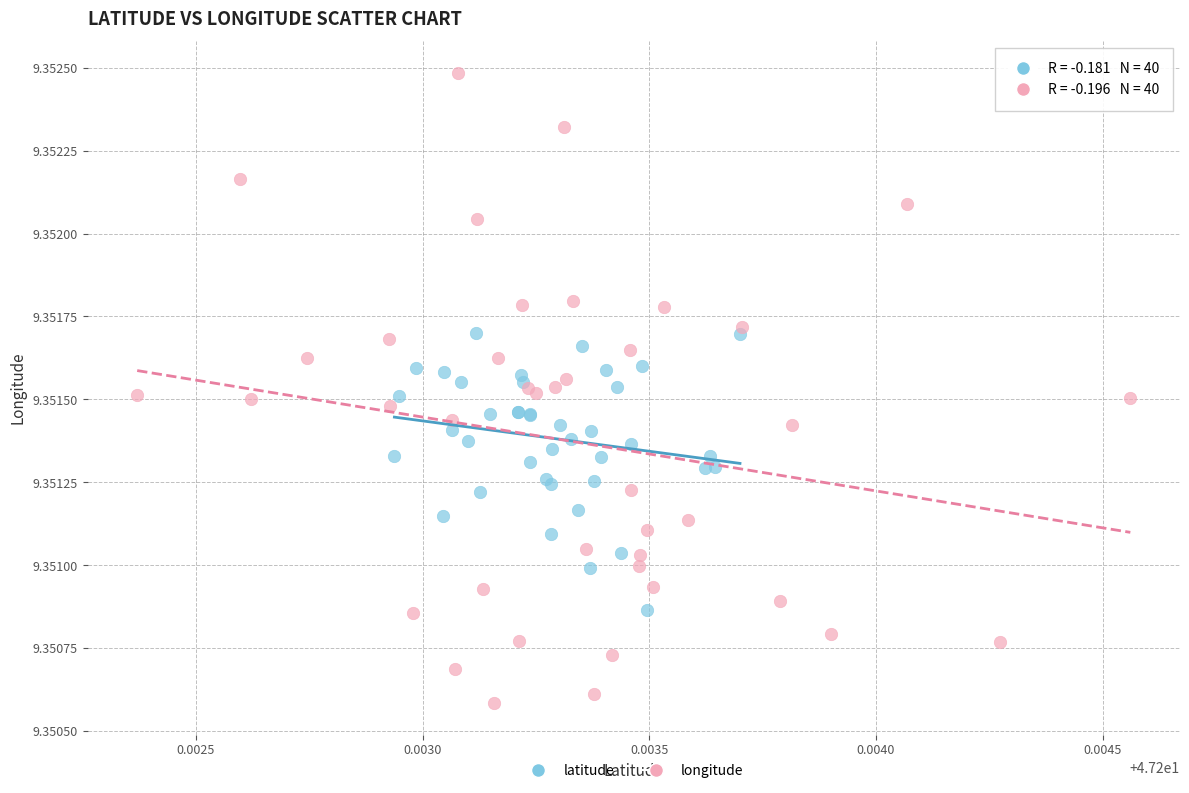

Which series contains the lowest Y value?

longitude